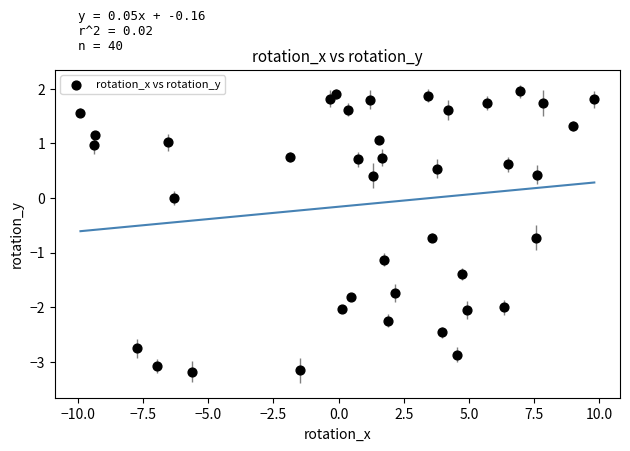

What is the range of X values (max minus min)?

19.7